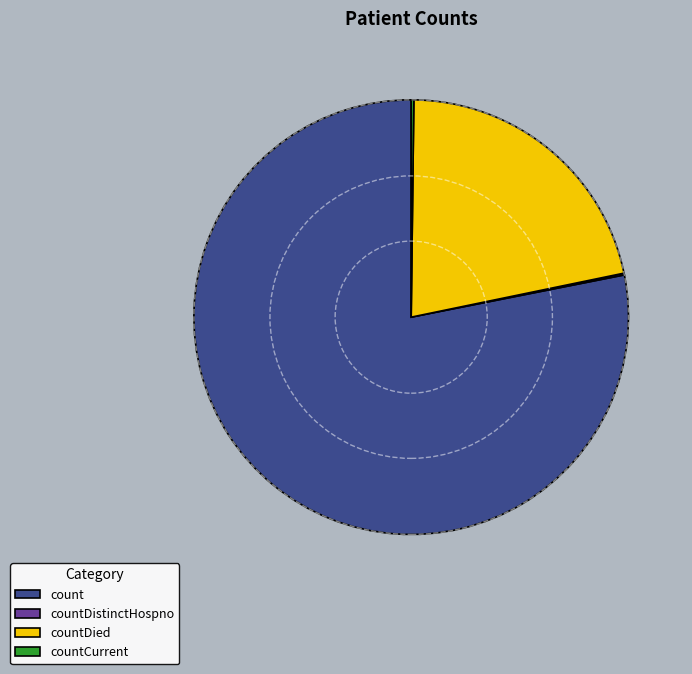

The countDied slice represents 7% of the pie. True or false?

False